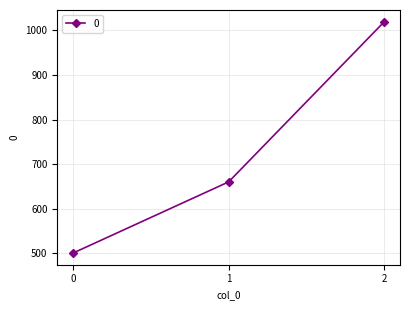

Is it true that the value at 1 is 1095?

False